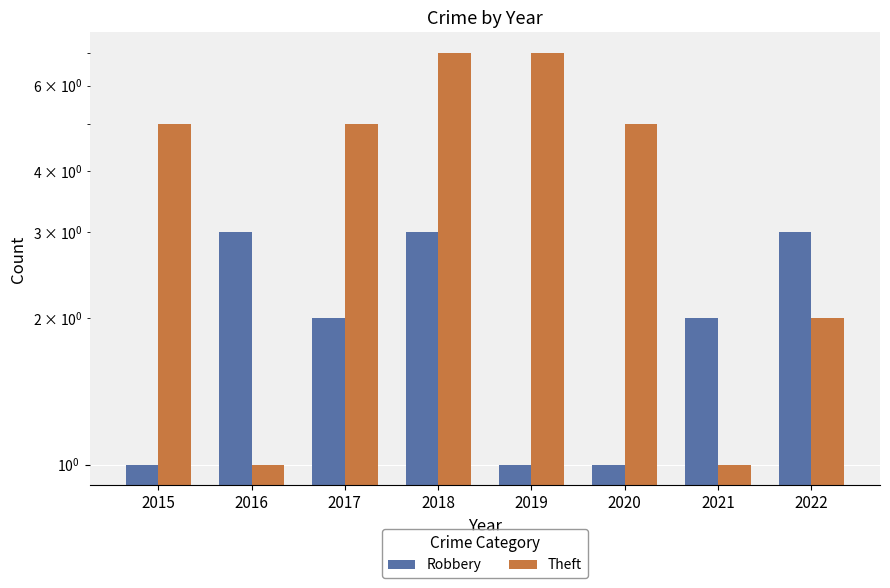

List the series in order of their peak value, lowest first.

Robbery, Theft